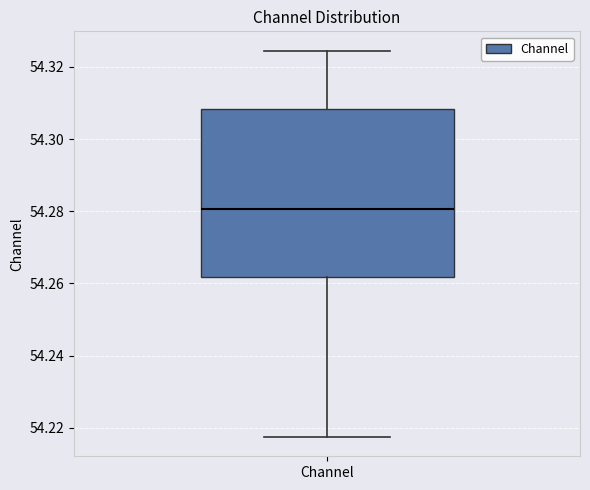

Transcribe this box plot: give where the median line is, the range the box spans, and where the two whiskers end, as read against the y-axis. The values are not printed on the chart, so give them approximately, as read against the axis.

median 54.280, box 54.262 to 54.308, whiskers 54.218 to 54.324